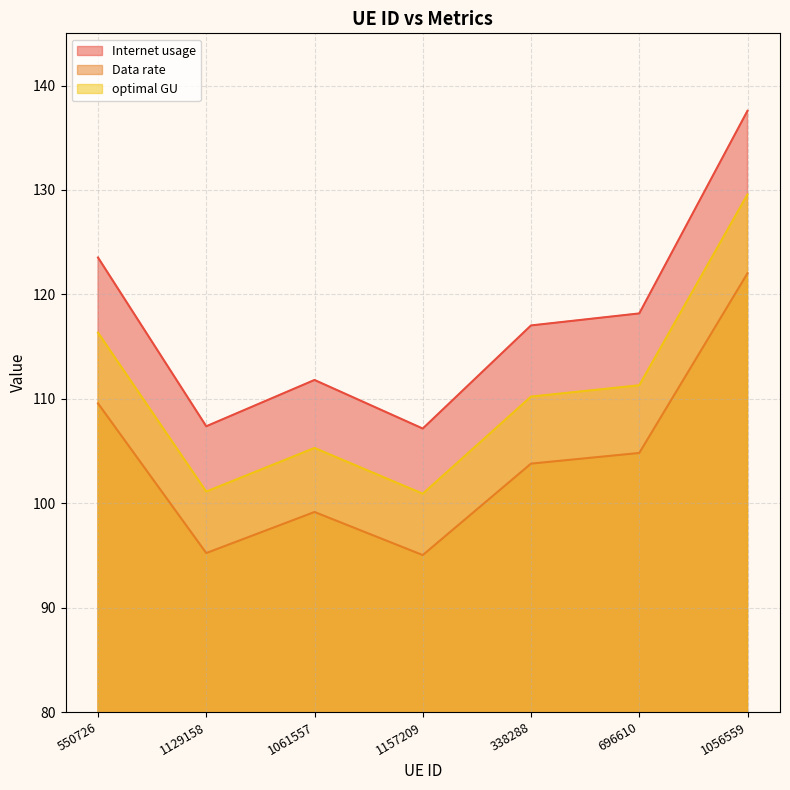

Which series has the widest spread of values?

Internet usage